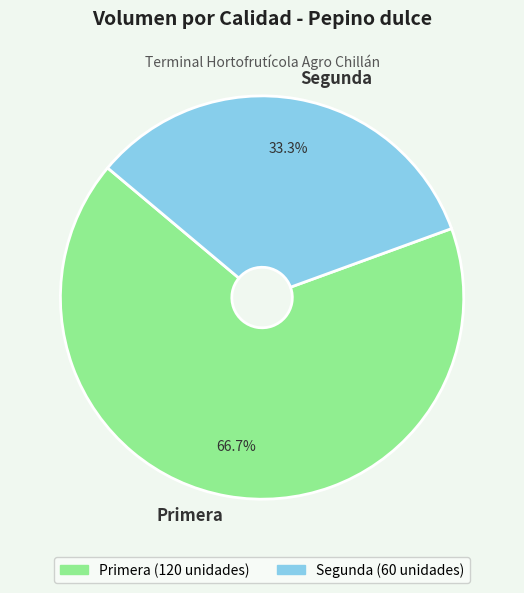

To the nearest percent, what percentage of the pie is Primera?

67%